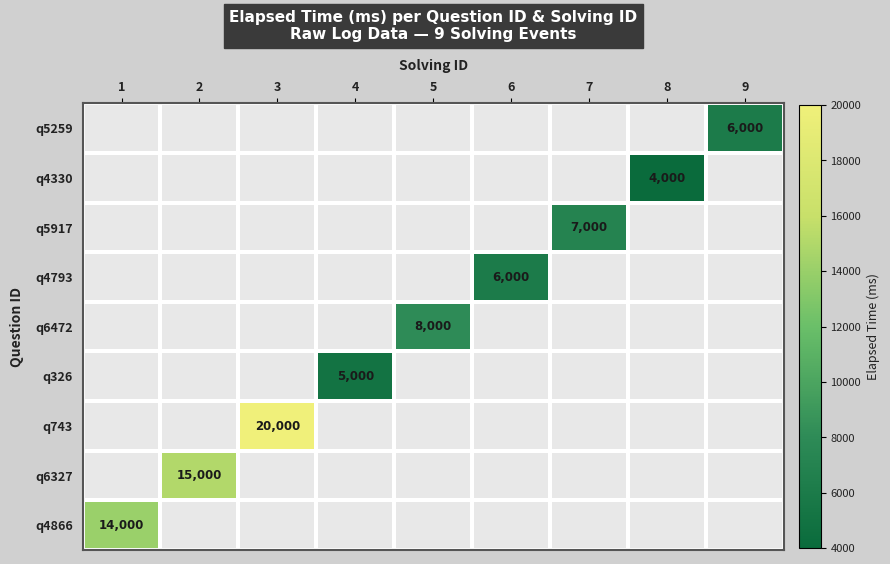

Between 2 and 1, which is larger?

1